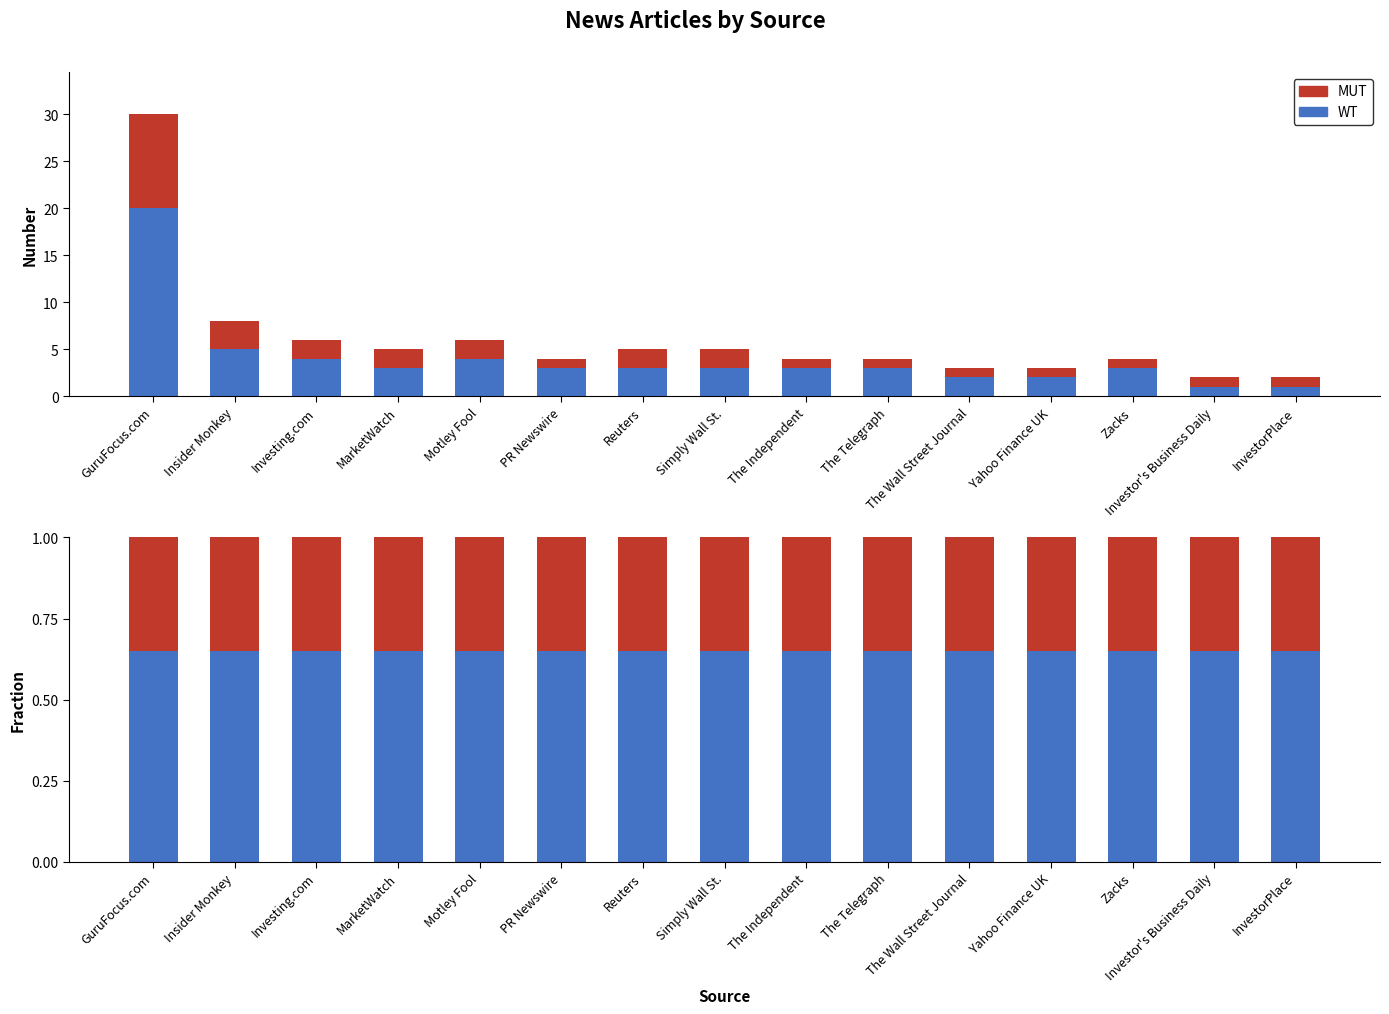

True or false: WT has a value of 0.4 at The Independent.

False